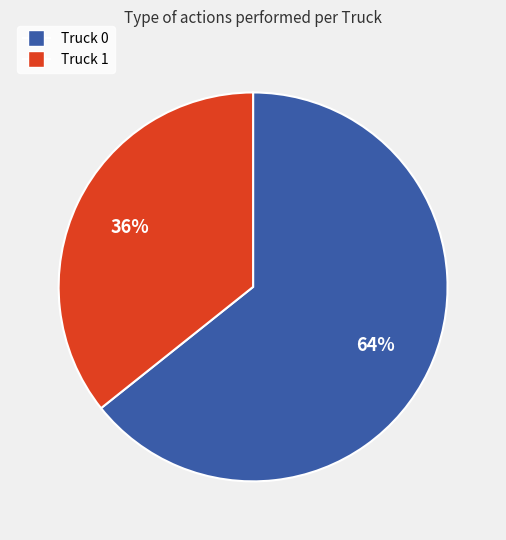

Does Truck 1 account for over 50% of the chart?

No